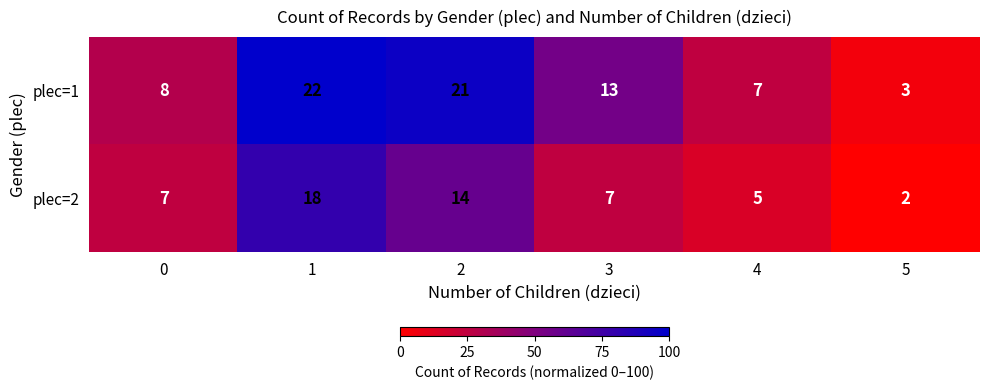

Which category has the highest value across all series?

1